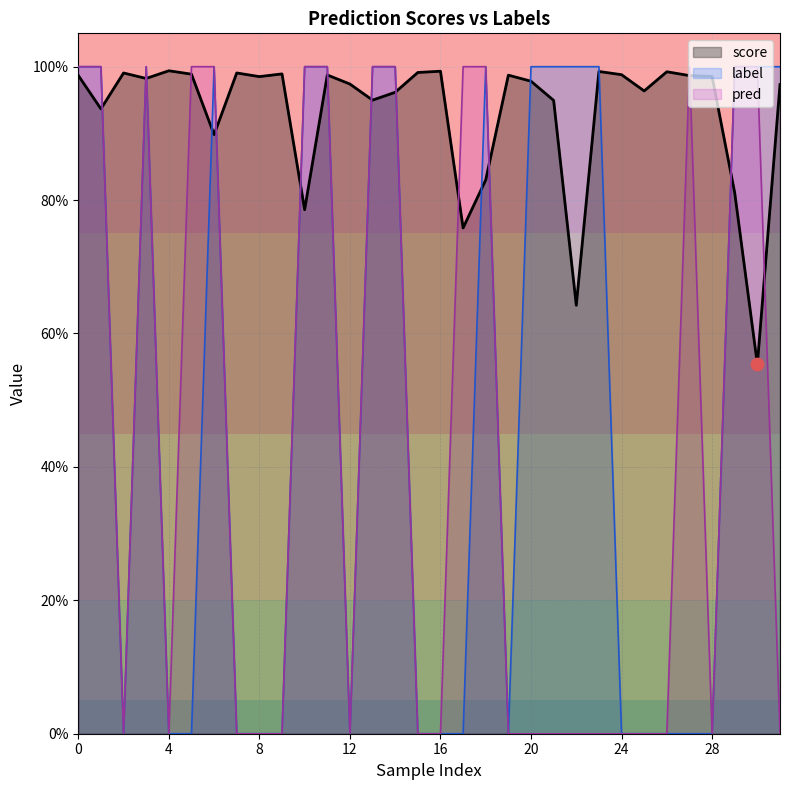

What is the total value across all series at 8?

1.0